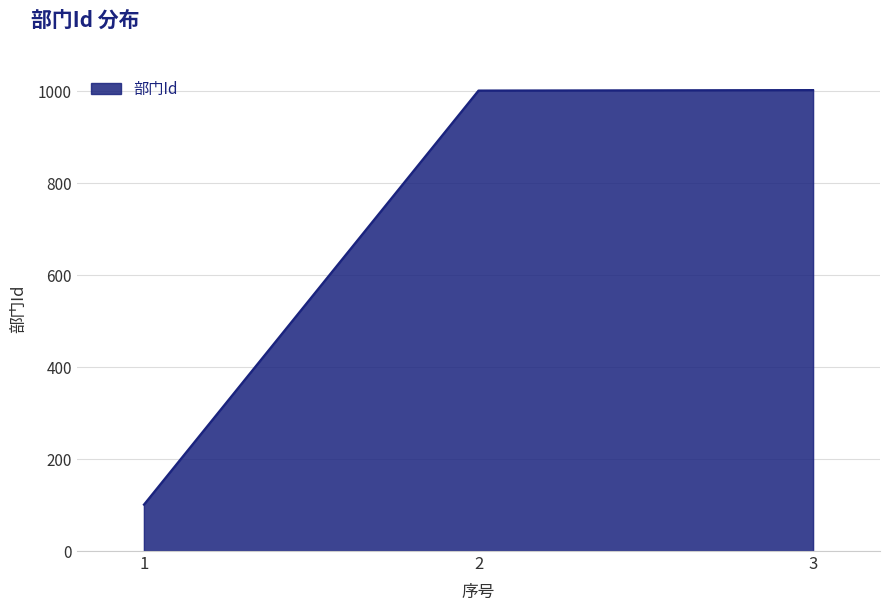

What is the approximate value at 2, to the nearest 50?

1000